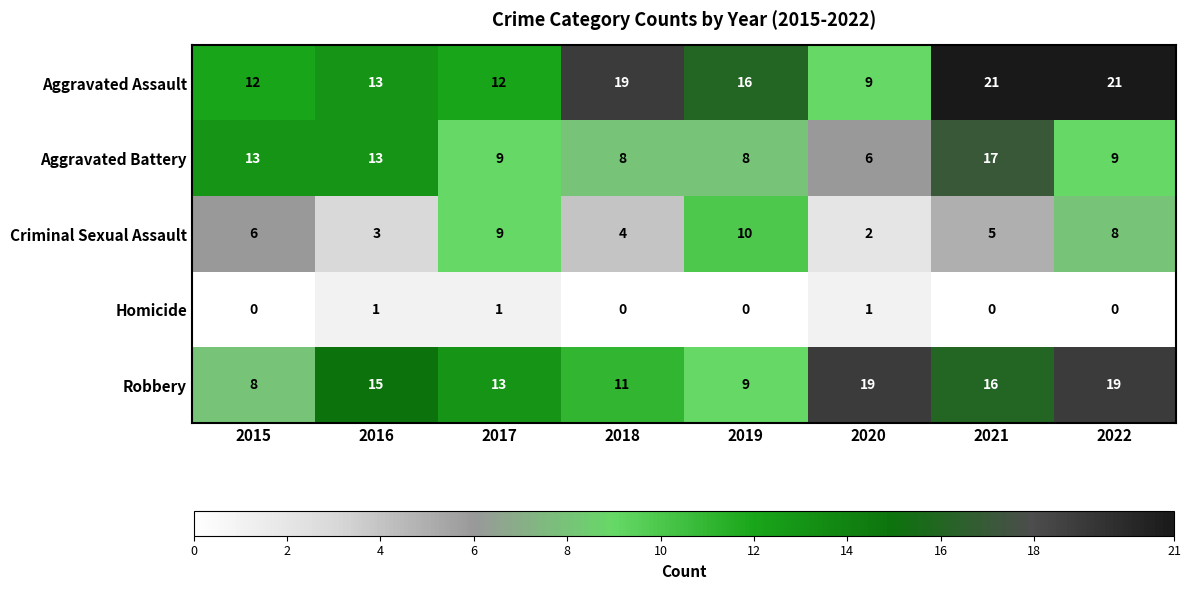

What is the approximate value of Aggravated Battery at 2016, to the nearest 5?

15